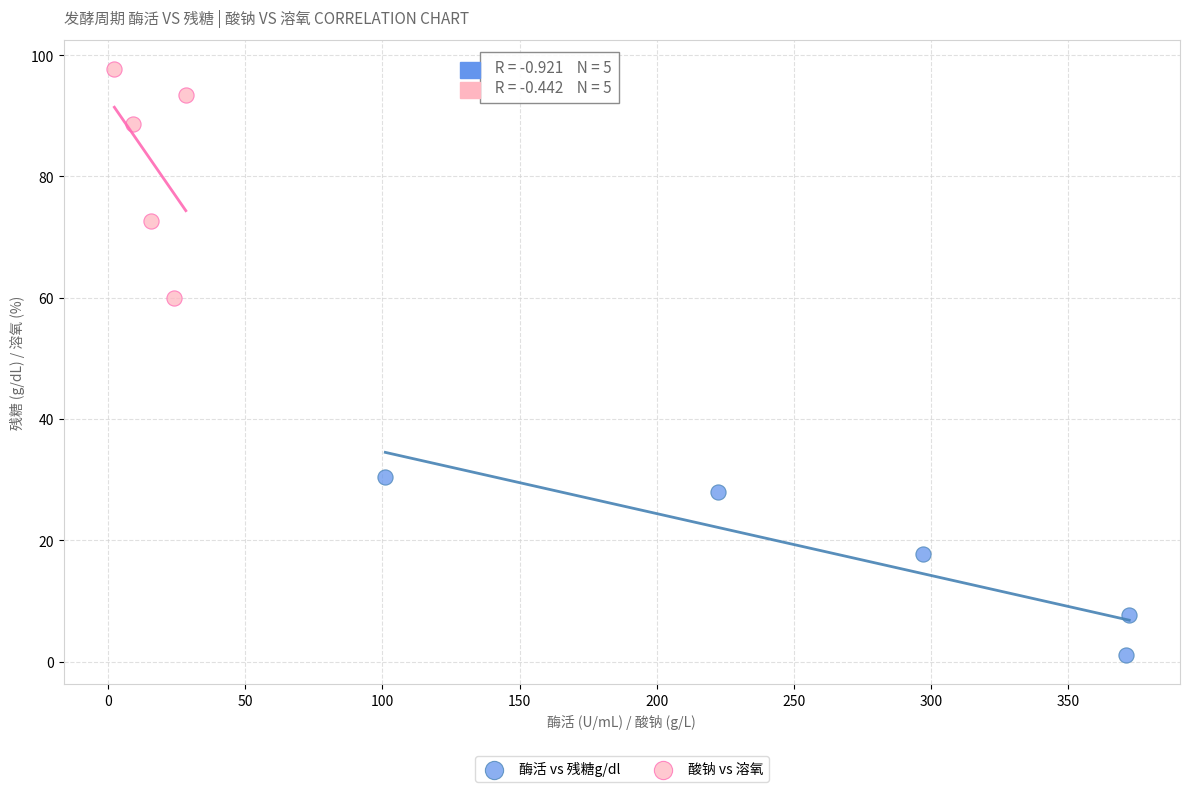

What are all the series names shown in the legend?

酶活 vs 残糖g/dl, 酸钠 vs 溶氧